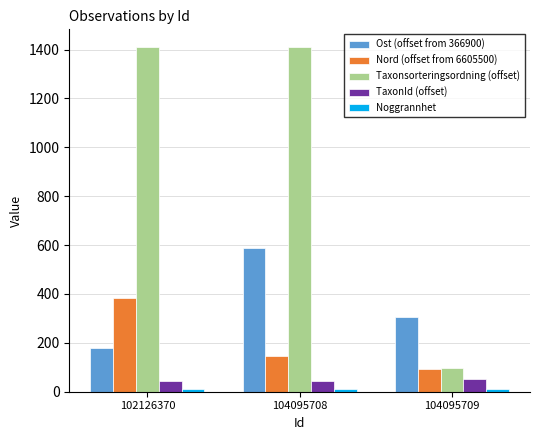

Between 104095708 and 104095709, which series saw the biggest shift?

Taxonsorteringsordning (offset)